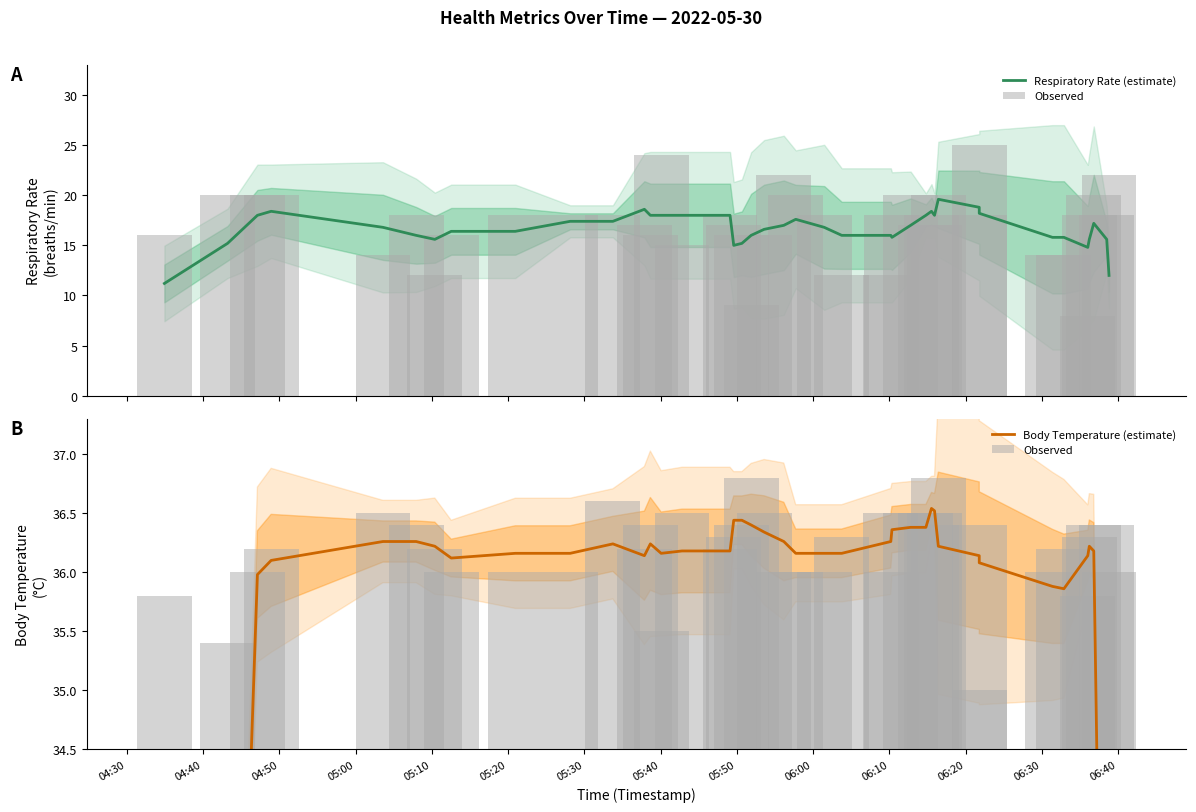

Are the bars horizontal?

No